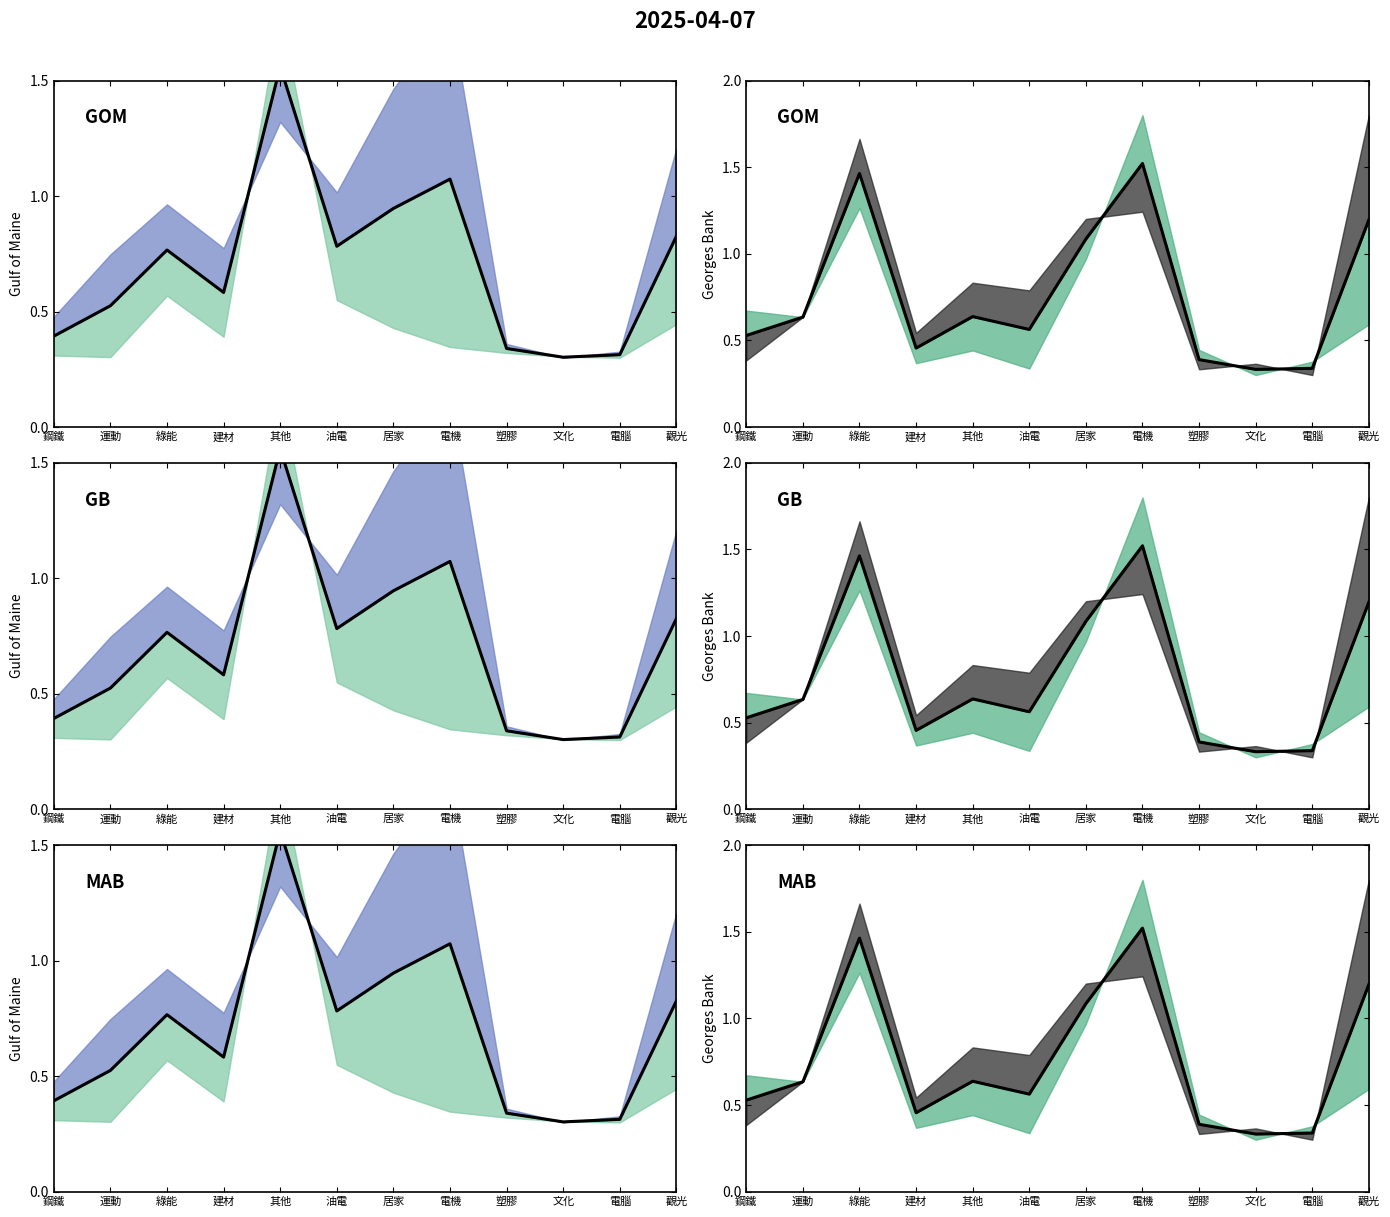

Read the value at 居家.

1.1